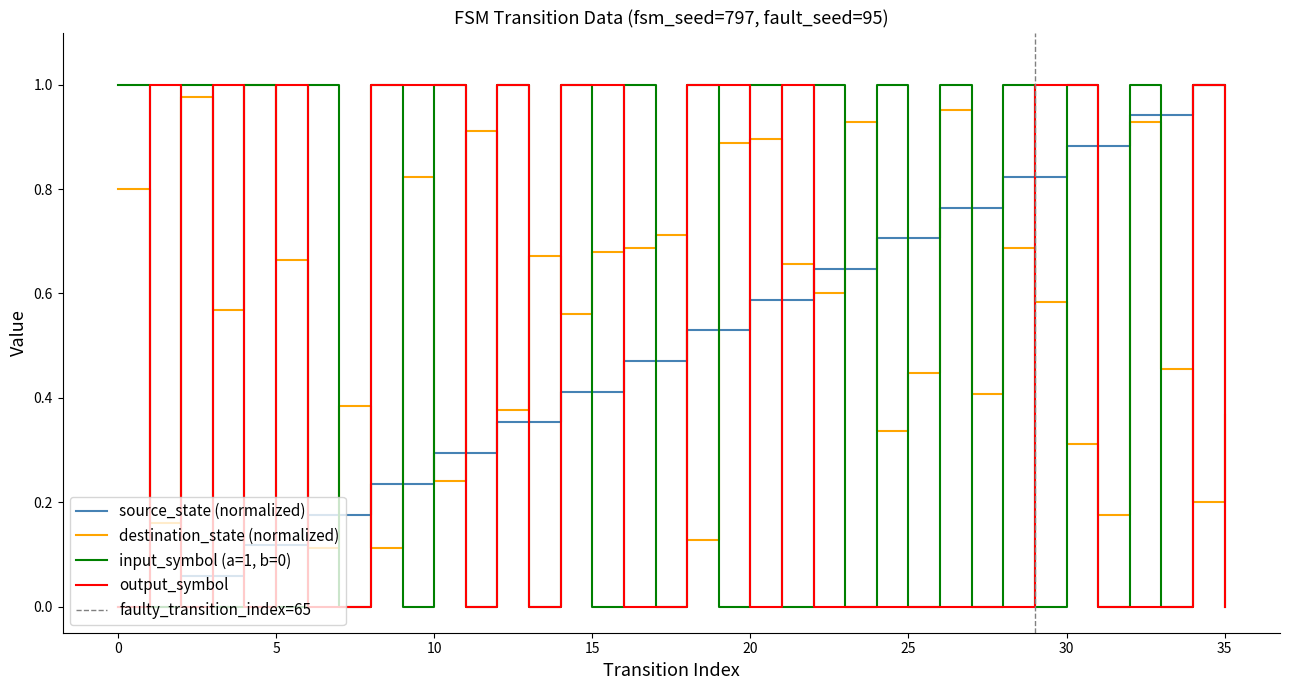

What is the sum of the source_state values at 29 and 9?

1.1